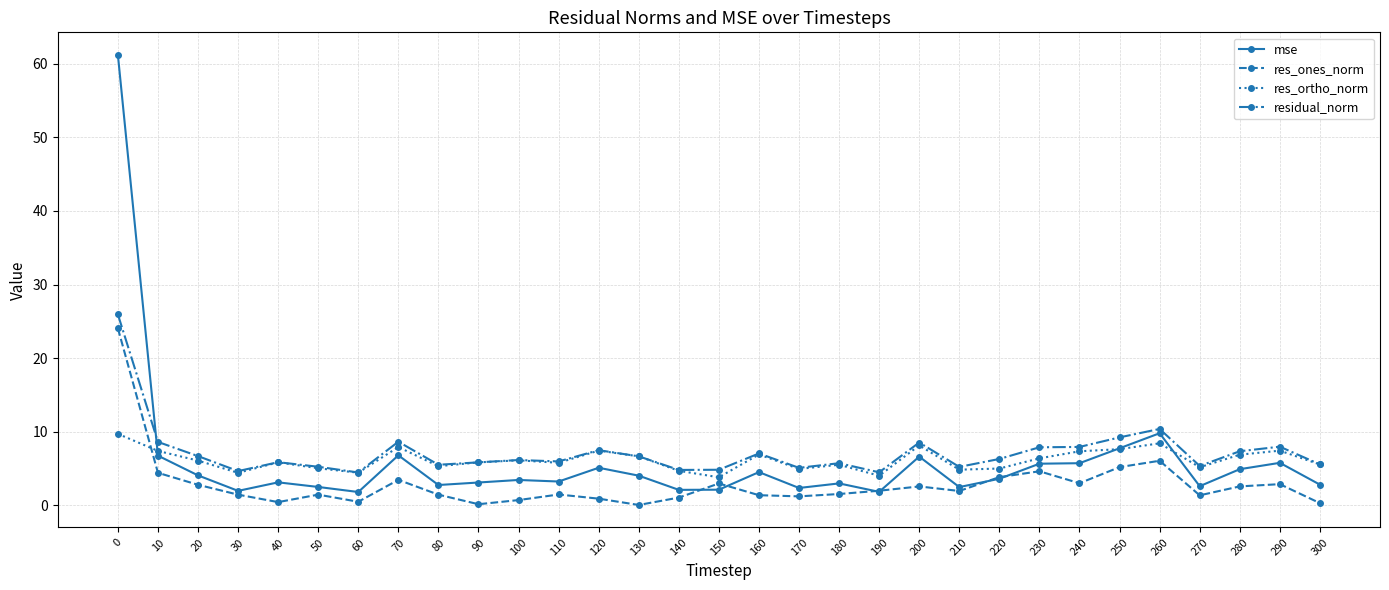

Is it true that res_ortho_norm equals 4.0 at 190?

True